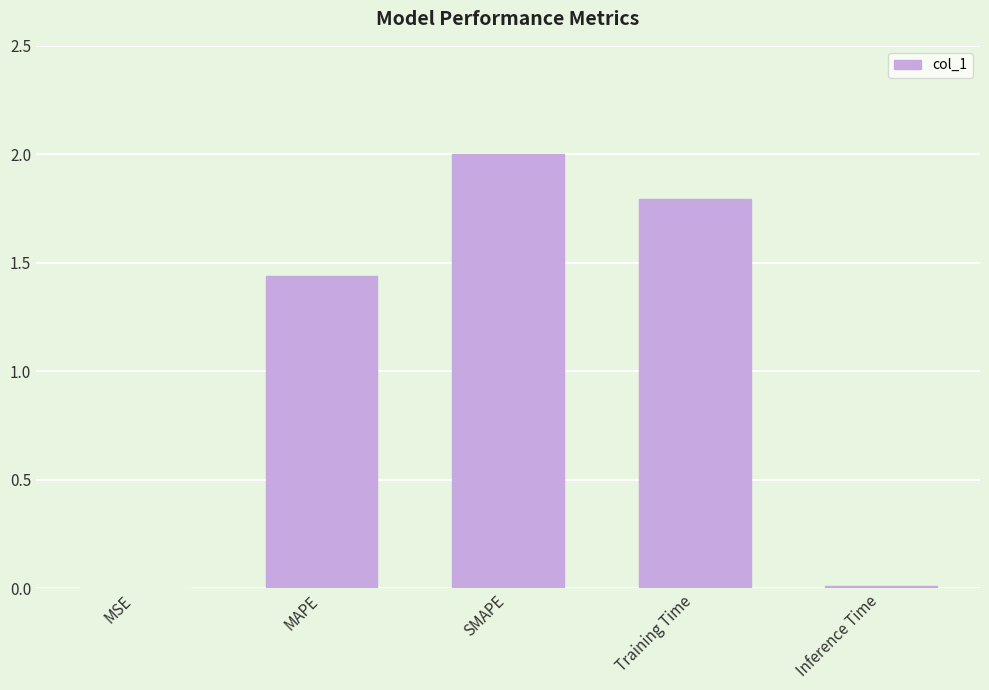

What is the average value?

1.0